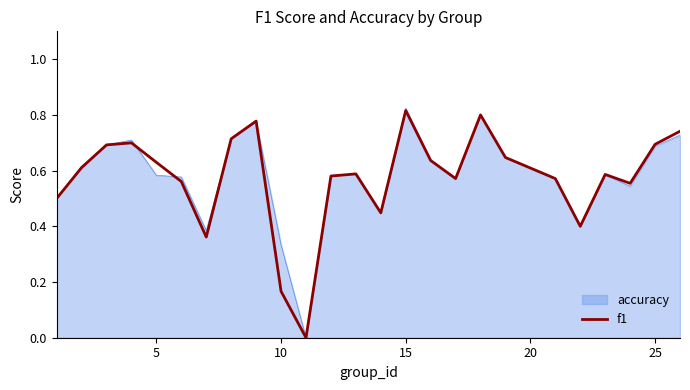

What are all the series names shown in the legend?

accuracy, f1